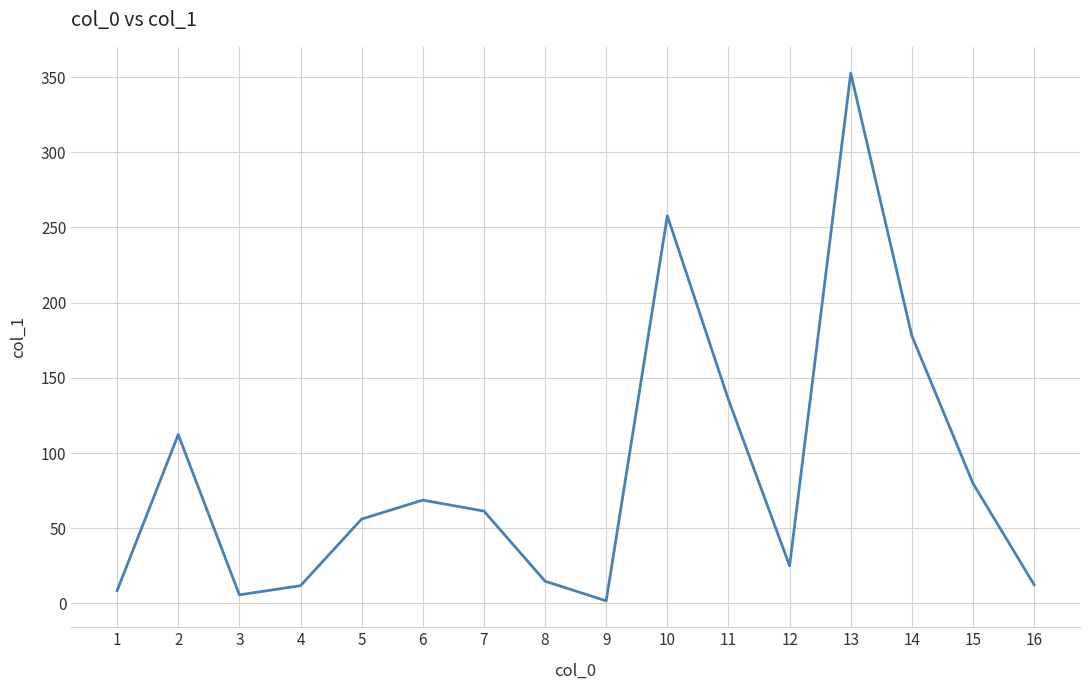

At which label is the value closest to 177?

14